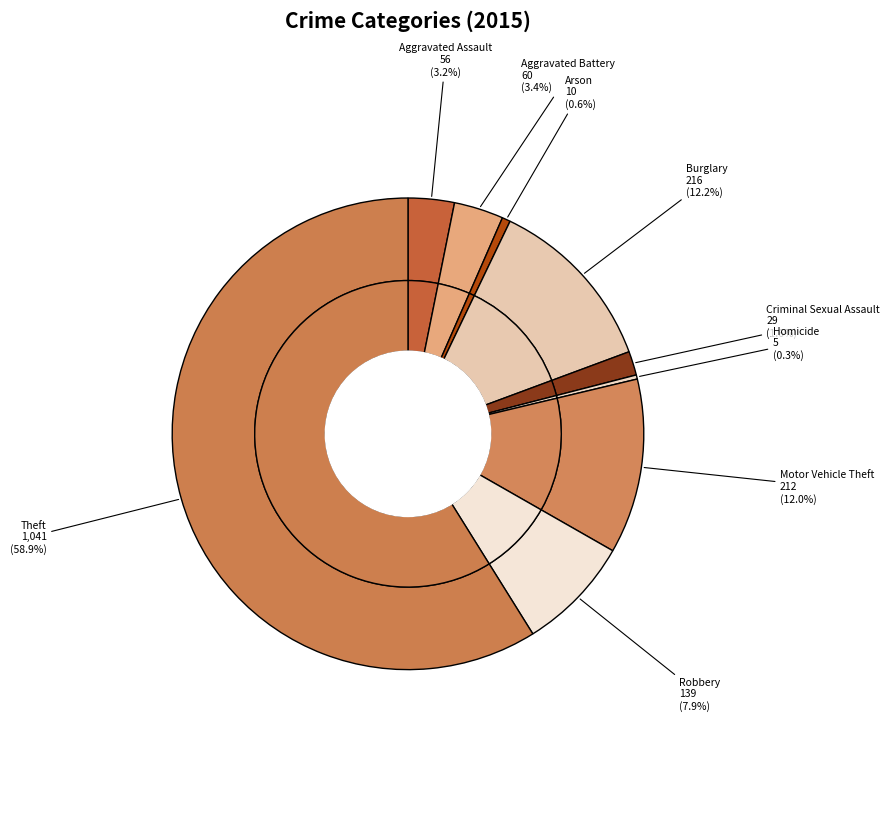

Rank the categories by value from lowest to highest.

Homicide, Arson, Criminal Sexual Assault, Aggravated Assault, Aggravated Battery, Robbery, Motor Vehicle Theft, Burglary, Theft